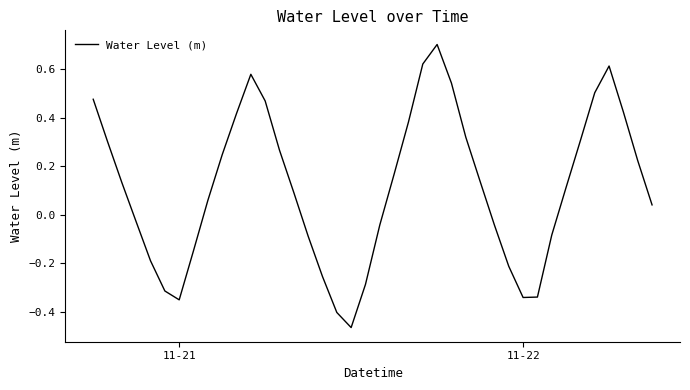

What is the difference between the maximum and minimum values?

1.2